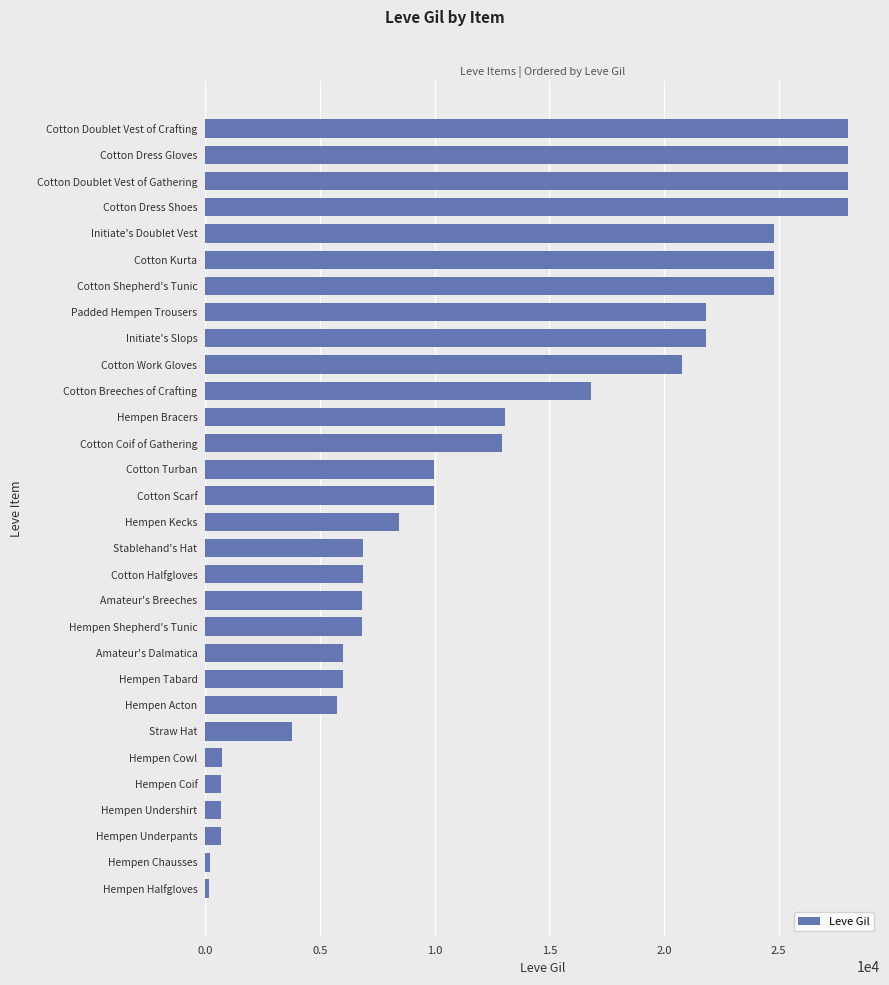

What is the approximate value at Cotton Scarf?

9990